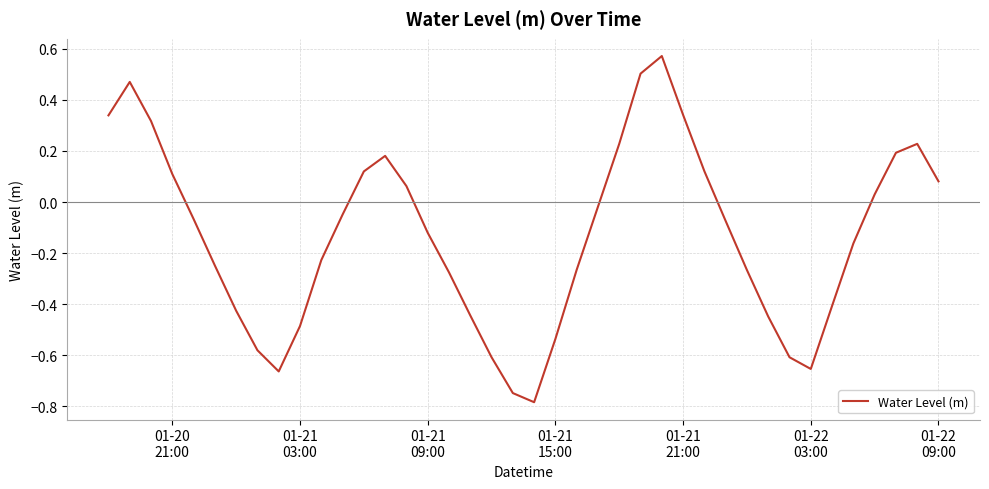

What is the difference between the maximum and minimum values?

1.4